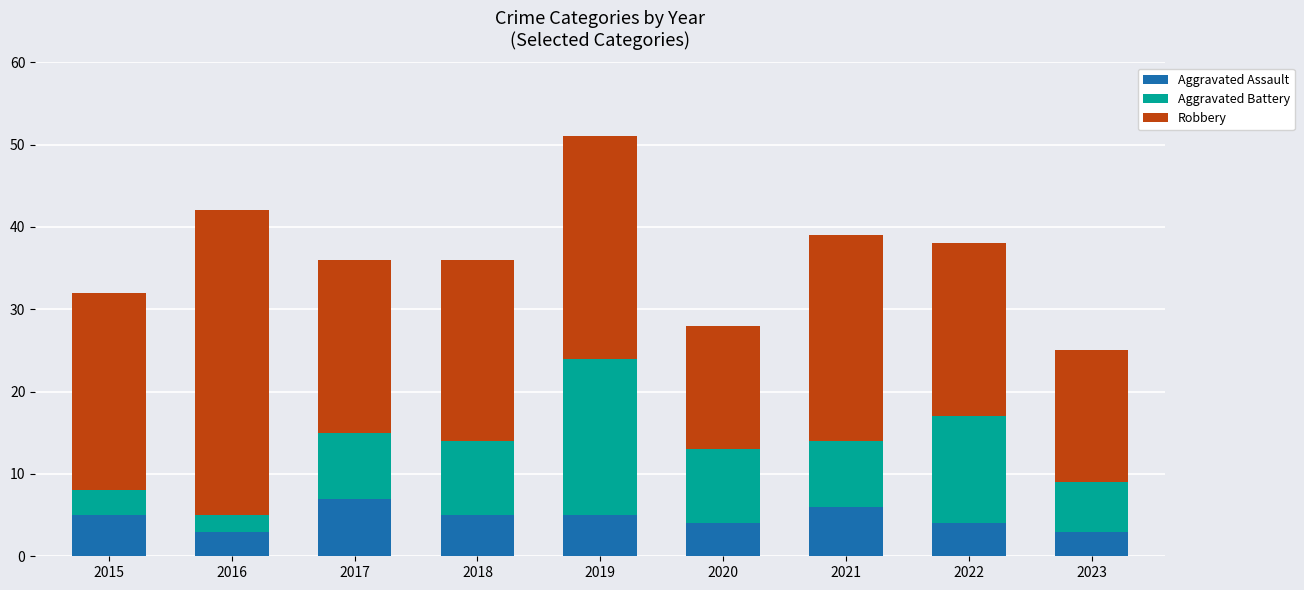

What is the sum of the Aggravated Assault values at 2018 and 2015?

10